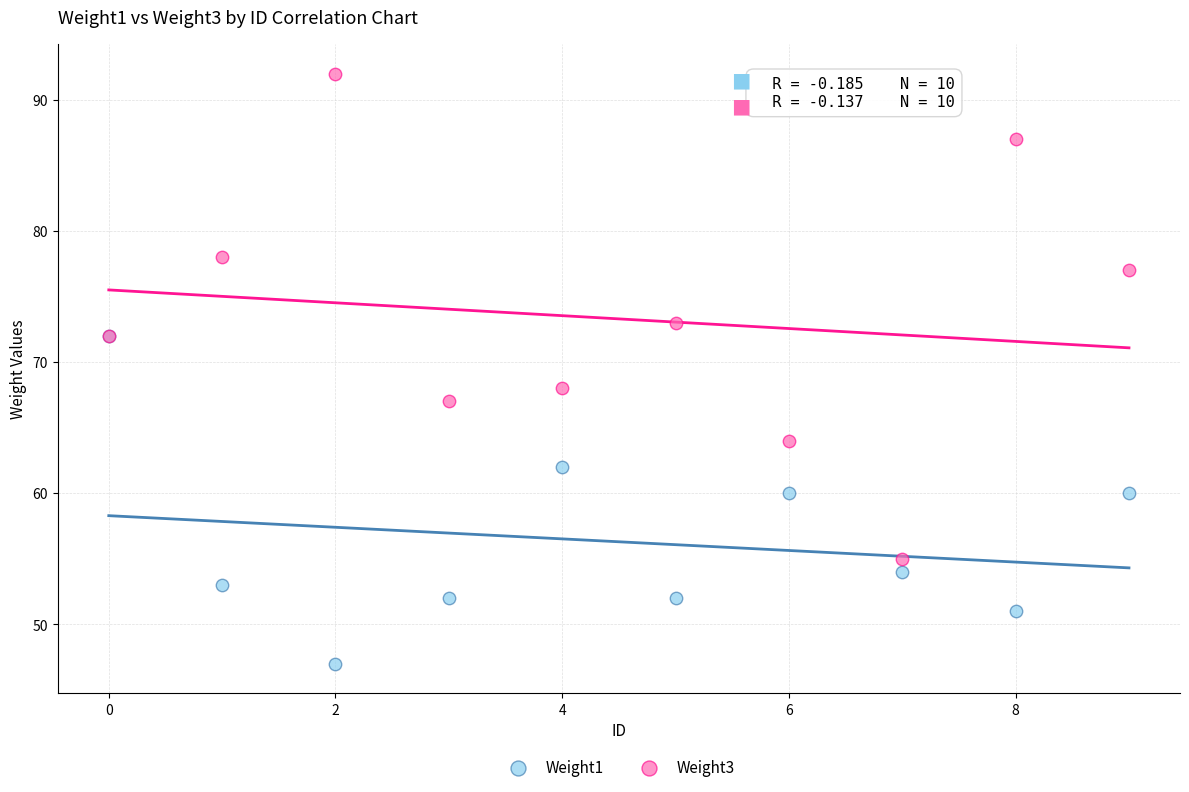

What are all the series names shown in the legend?

Weight1, Weight3